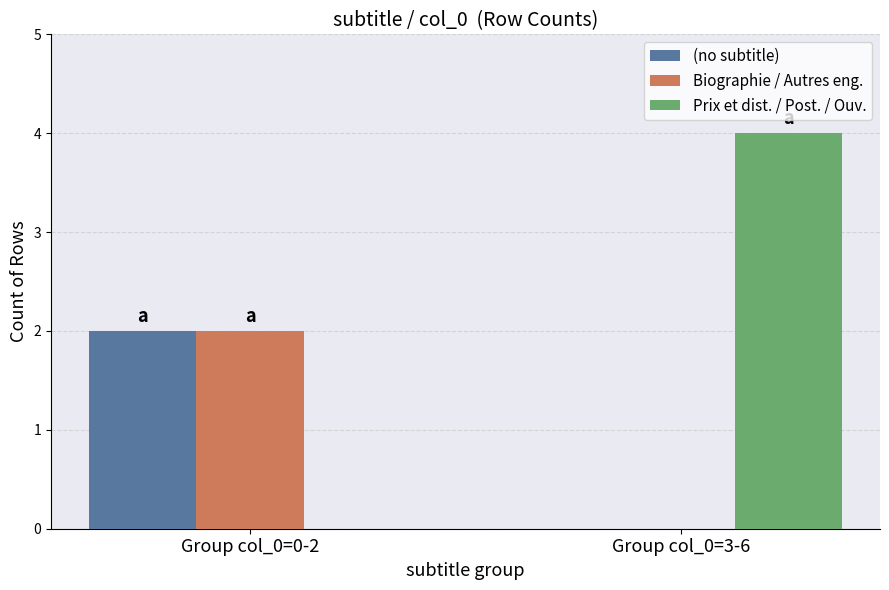

Between Group col_0=0-2 and Group col_0=3-6, which series saw the biggest shift?

Prix et dist. / Post. / Ouv.